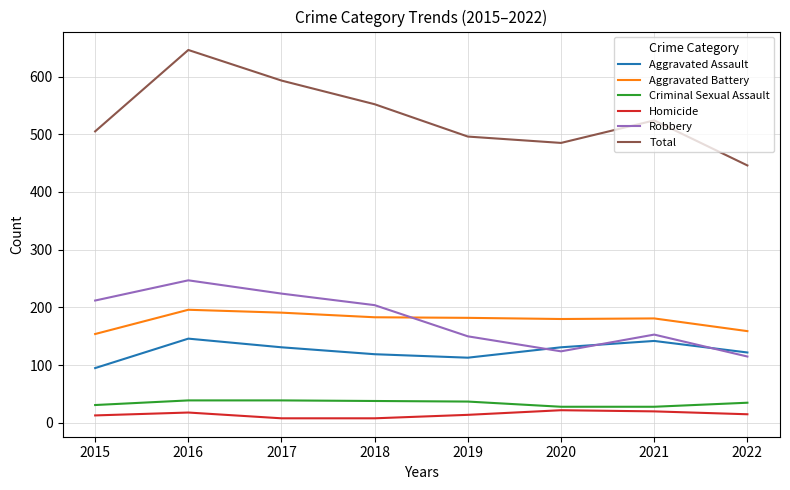

Which label corresponds to the largest value in the chart?

2016